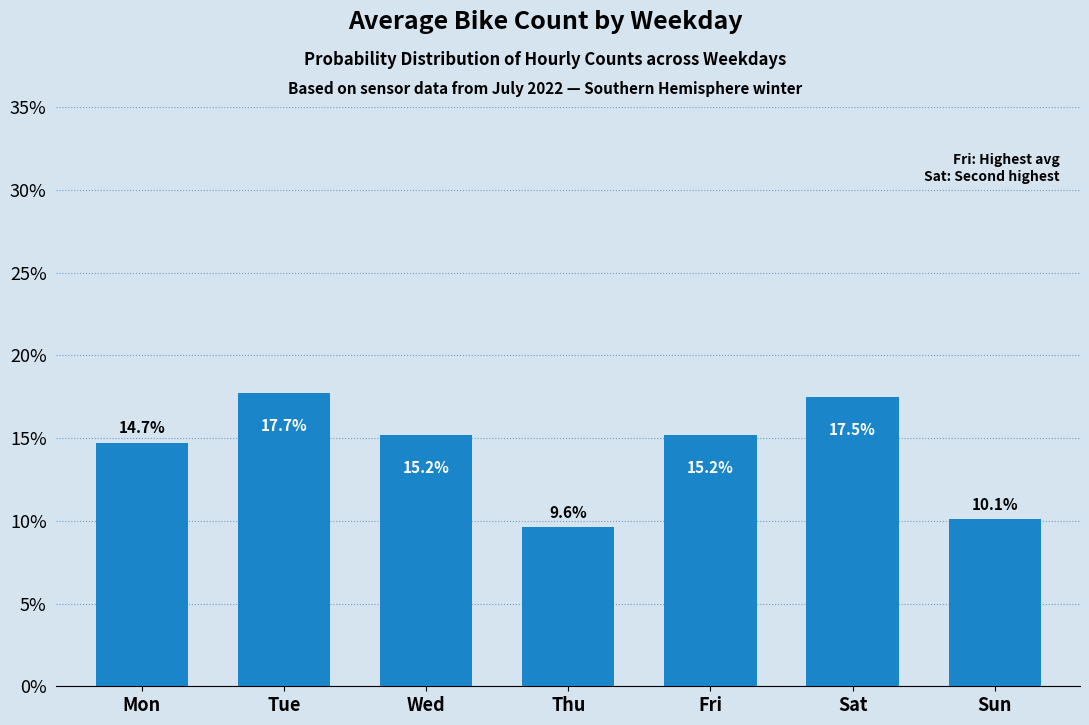

Reading left to right, what are all the values shown in this chart?

14.7	17.7	15.2	9.6	15.2	17.5	10.1